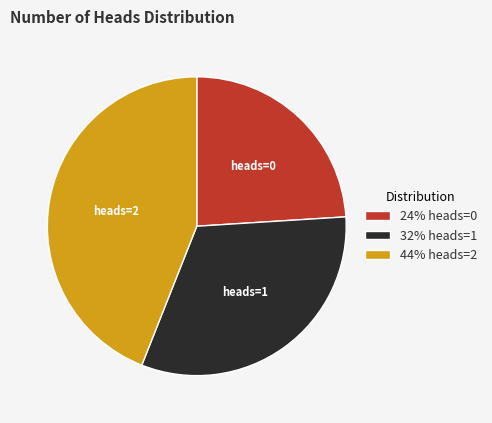

What is the ratio of the value at heads=2 to the value at heads=0?

1.8